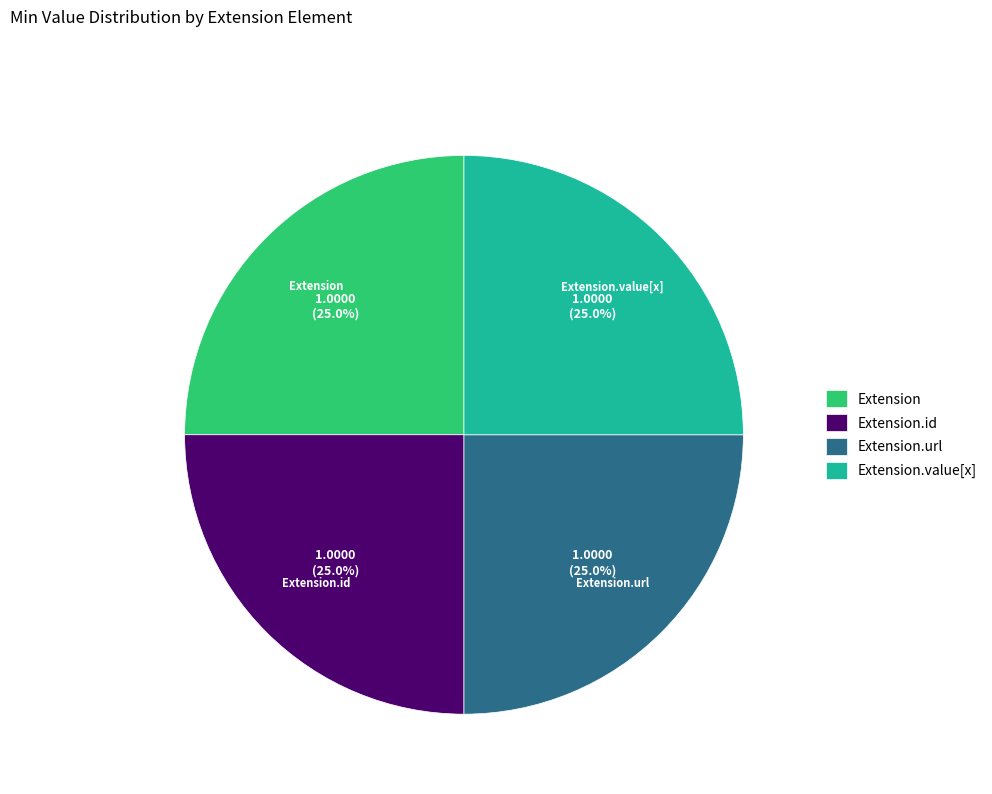

What percentage is NOT represented by Extension?

75.0%